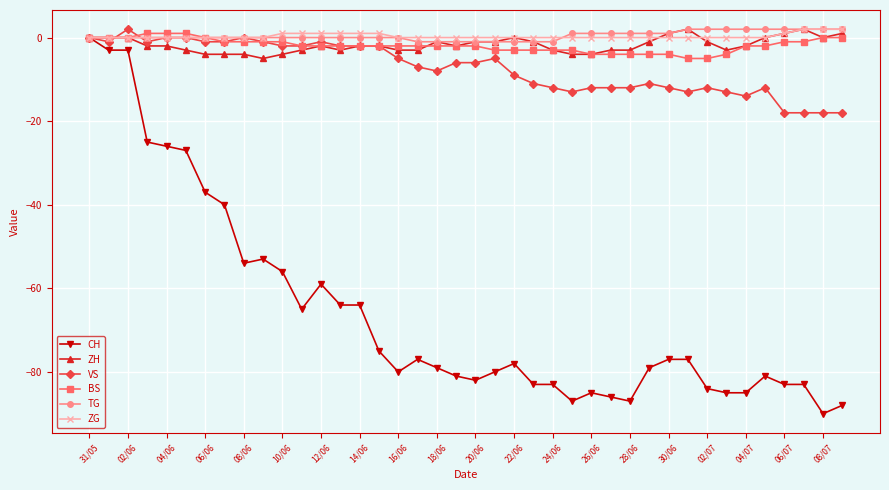

True or false: VS has more than 1 points higher than both neighbors.

True